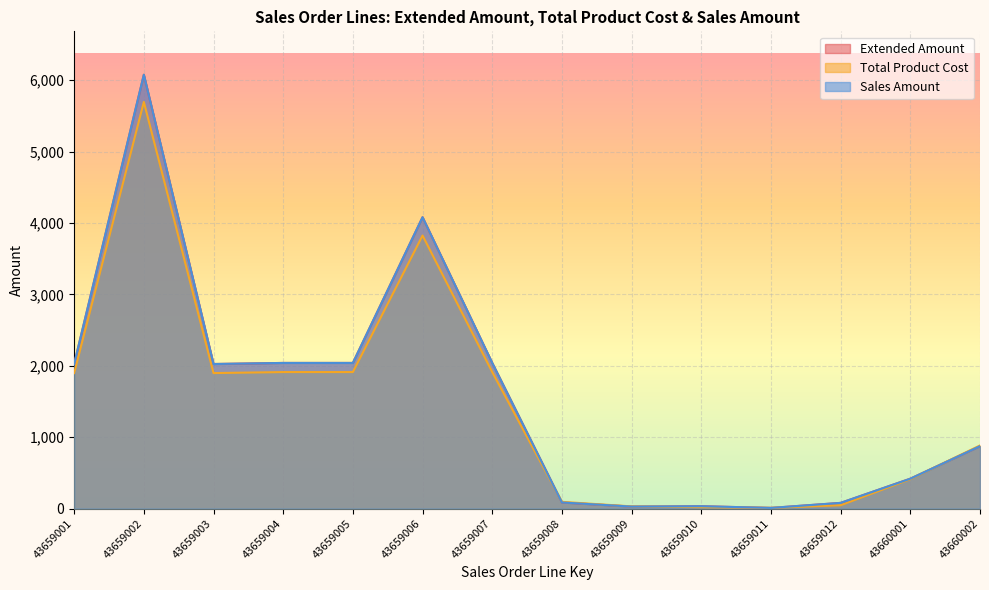

What are all the series names shown in the legend?

Extended Amount, Total Product Cost, Sales Amount